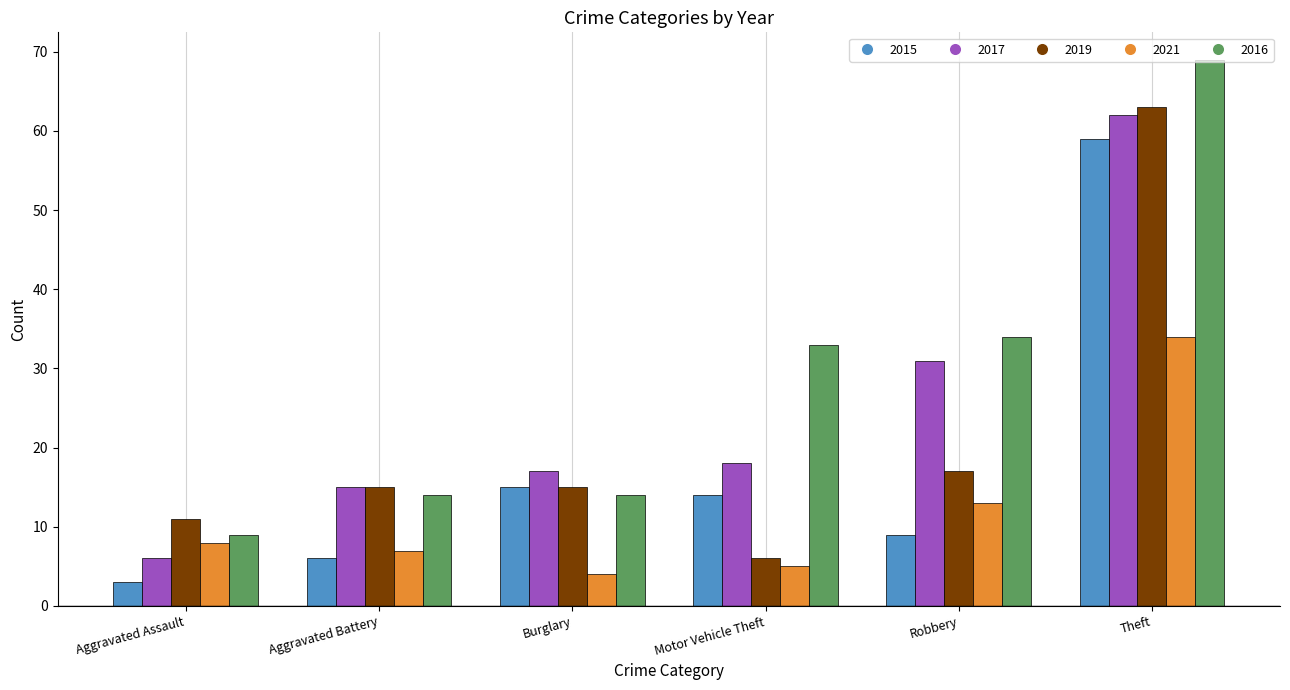

The value of 2019 at Motor Vehicle Theft is 6. True or false?

True